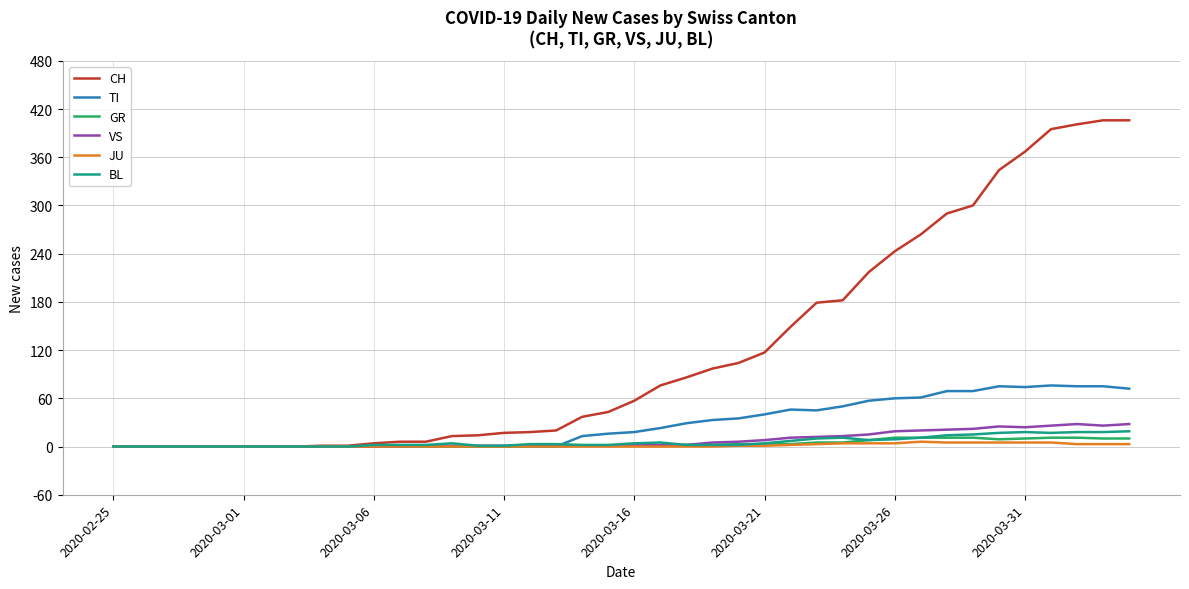

Which series has the widest spread of values?

CH